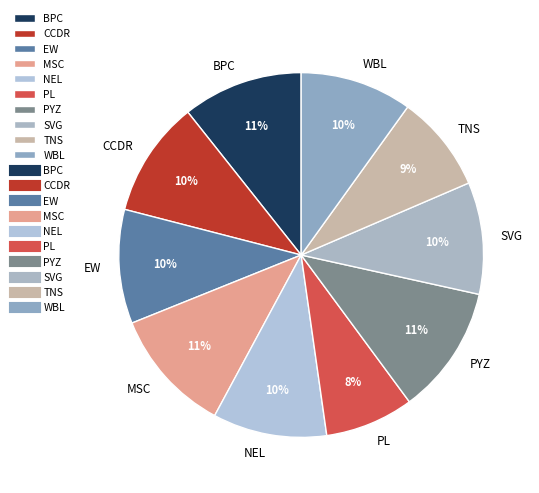

True or false: BPC accounts for 5% of the total.

False